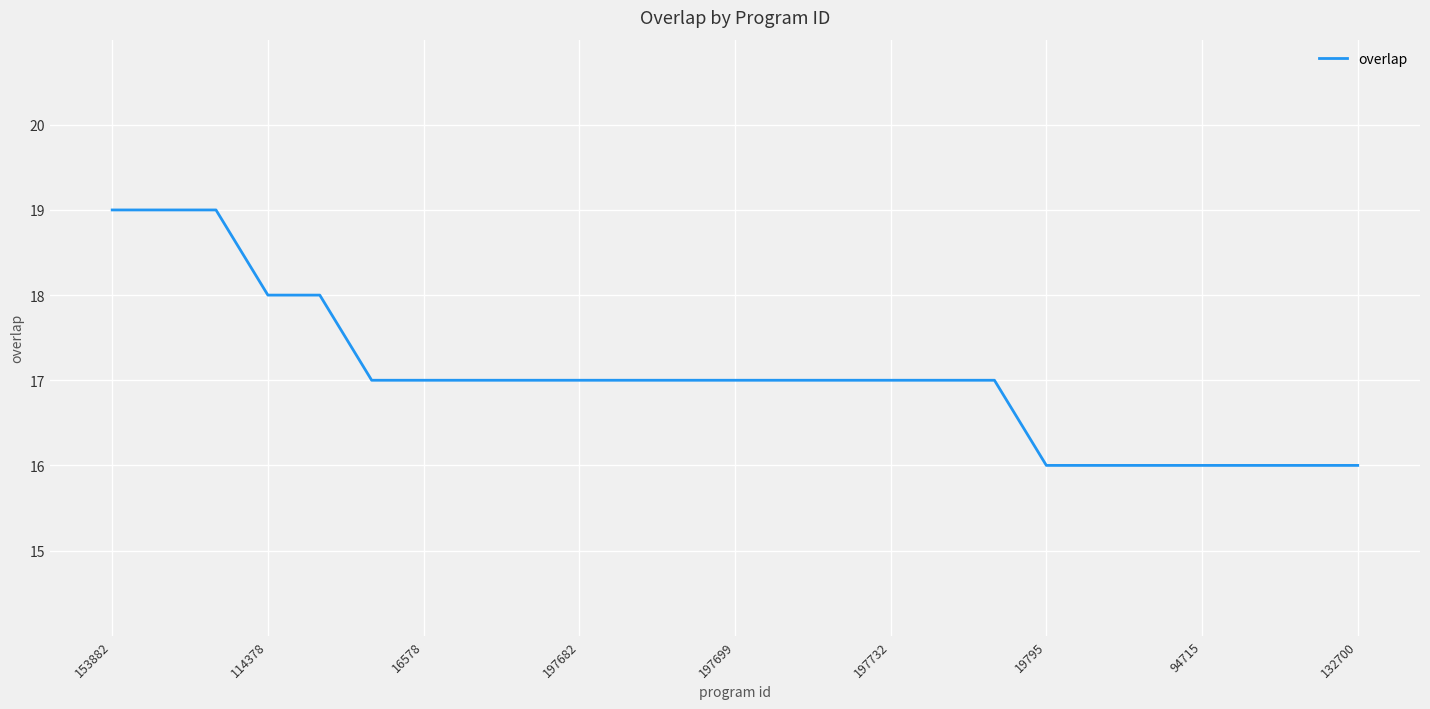

What is the greatest value displayed?

19